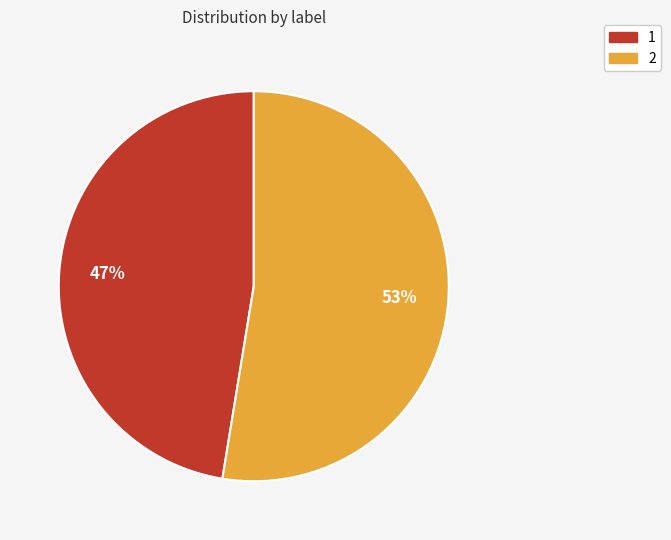

To the nearest percent, what is the combined percentage of 1 and 2?

100%